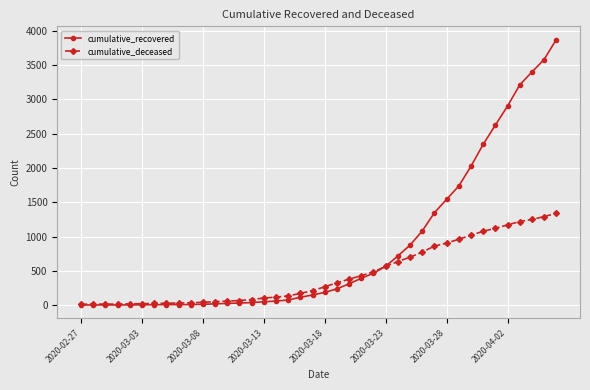

Which series has the largest range (max minus min)?

cumulative_recovered